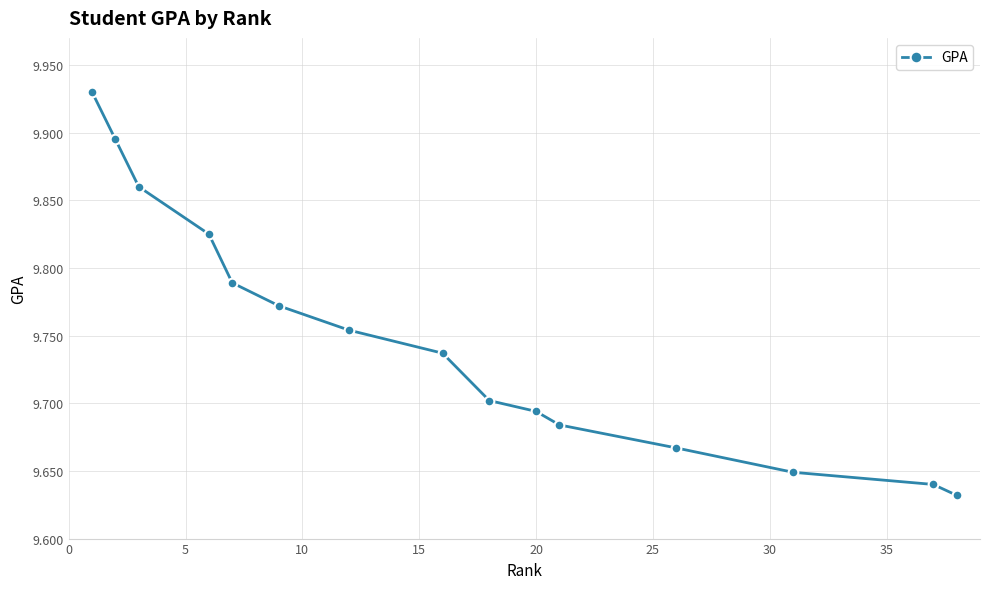

True or false: there are more than 0 points higher than both neighbors.

False